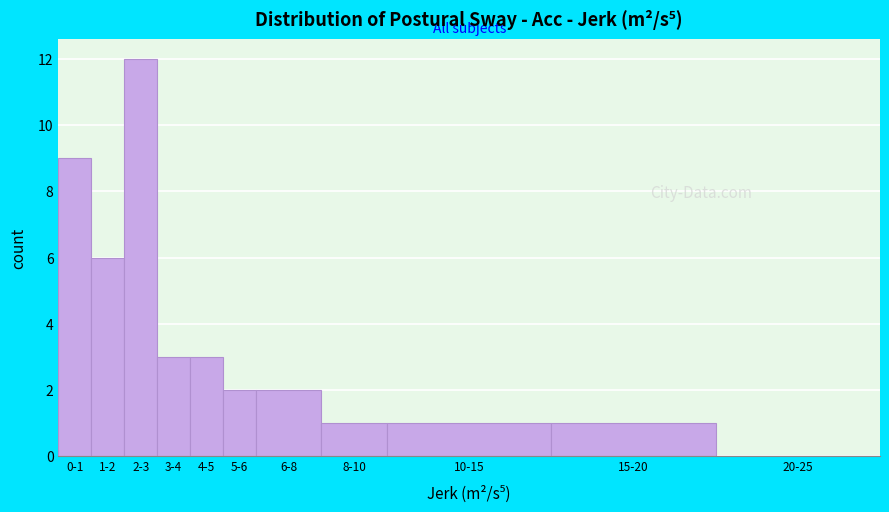

Reading right to left, what are all the values shown in this chart?

20-25=0	15-20=1	10-15=1	8-10=1	6-8=2	5-6=2	4-5=3	3-4=3	2-3=12	1-2=6	0-1=9